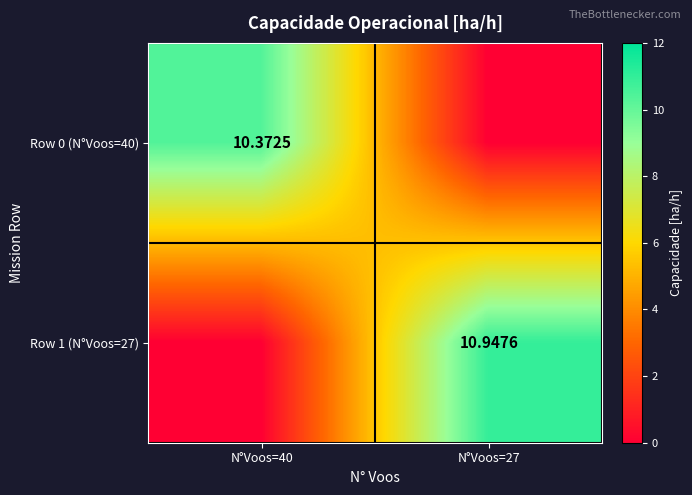

What is the sum of all Row 1 (N°Voos=27) values?

10.9